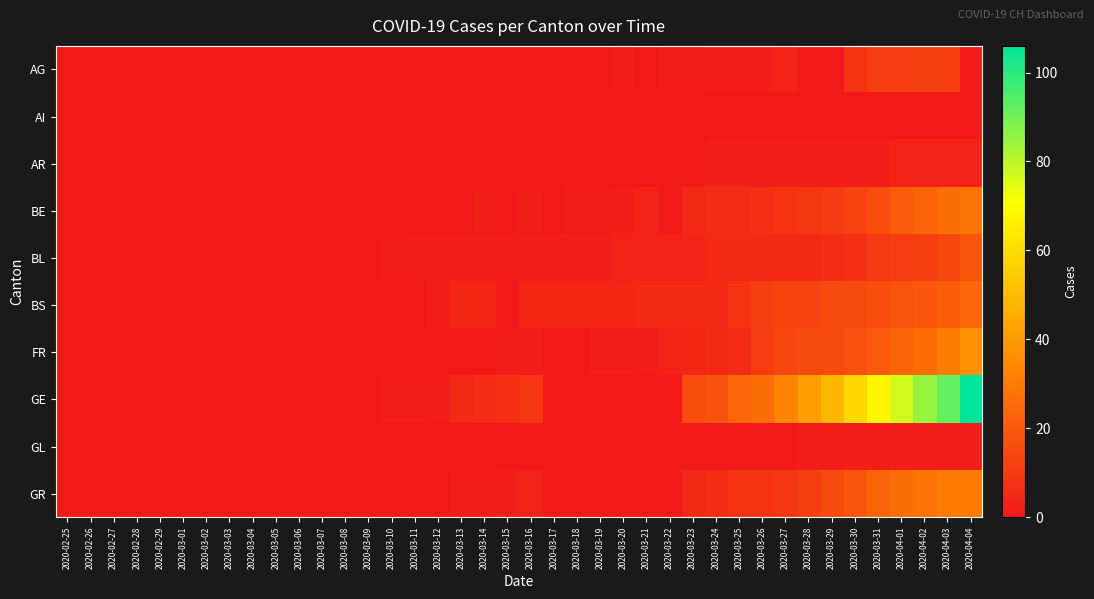

How many series are shown in this chart?

10